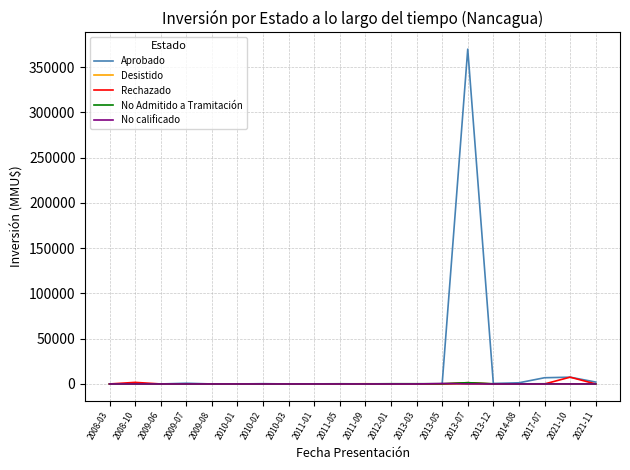

What is the greatest value displayed?

370000